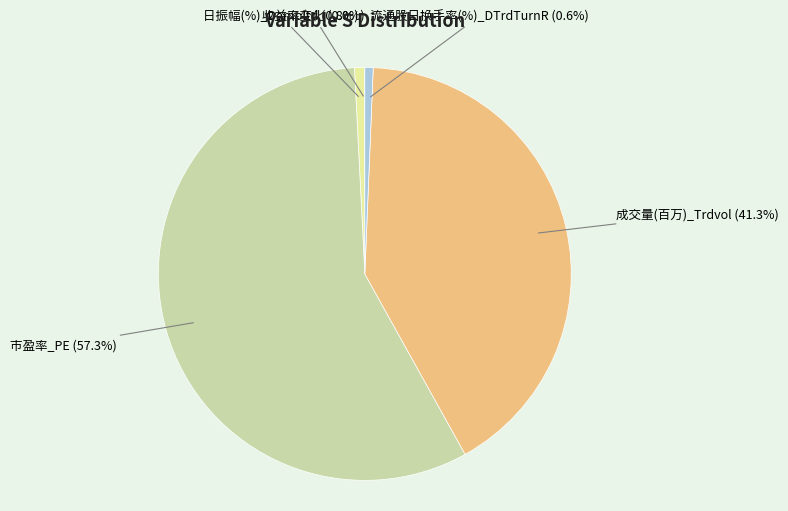

Is it true that 日振幅(%)_Dampltd is 11% of the pie?

False